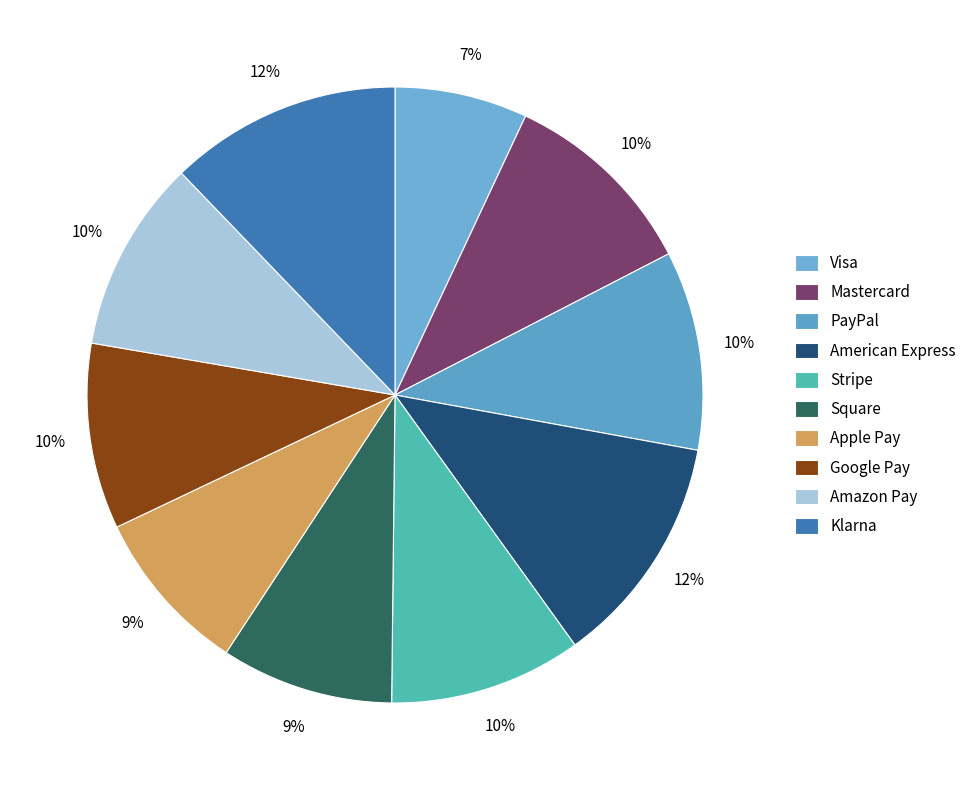

What percentage is the Apple Pay slice, to the nearest percent?

9%